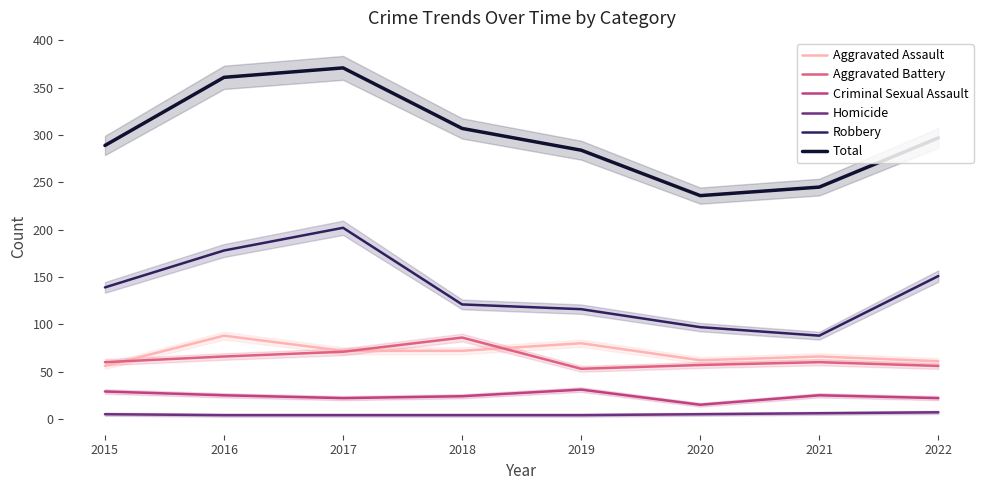

True or false: Aggravated Battery has a value of 24 at 2015.

False